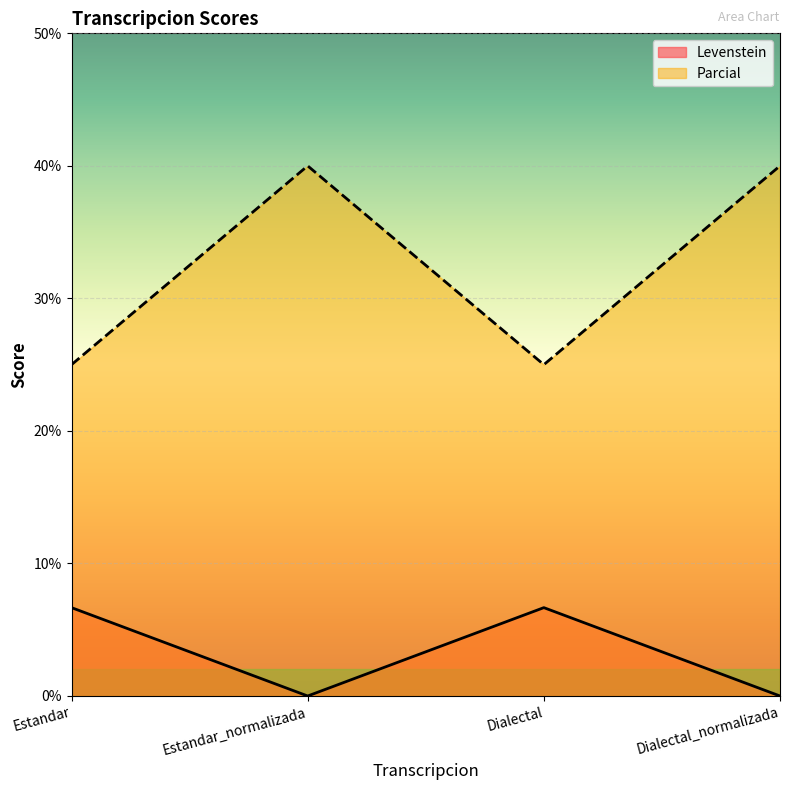

At which label is Parcial closest to 32?

Estandar